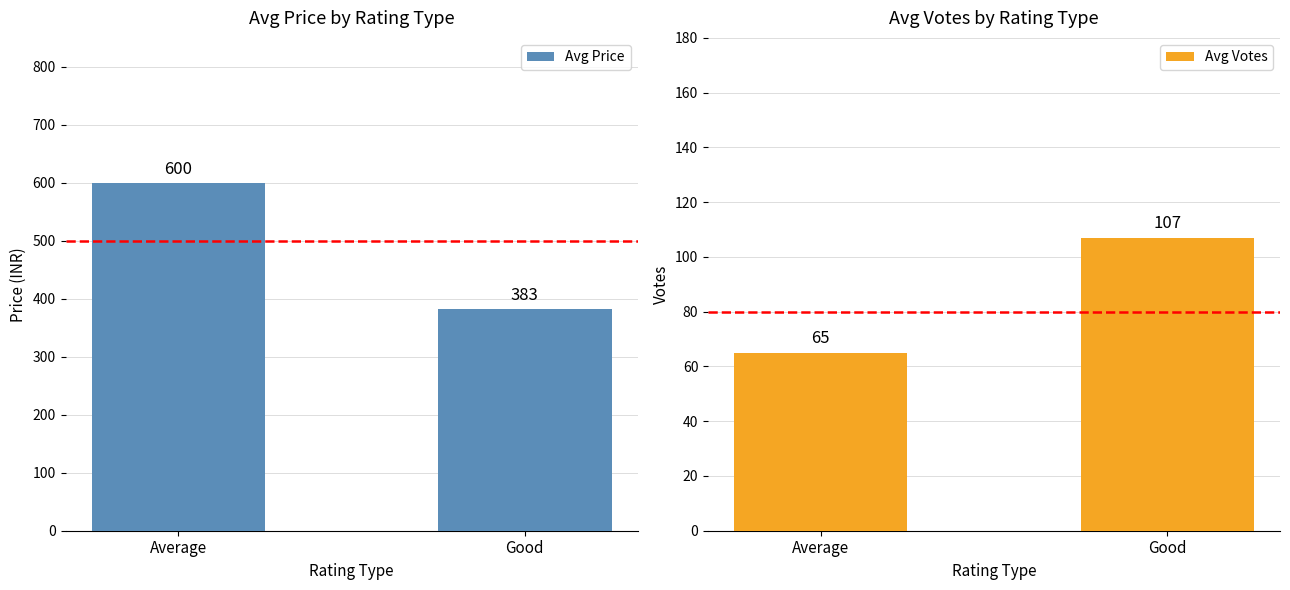

True or false: Avg Votes has a value of 107 at Good.

True